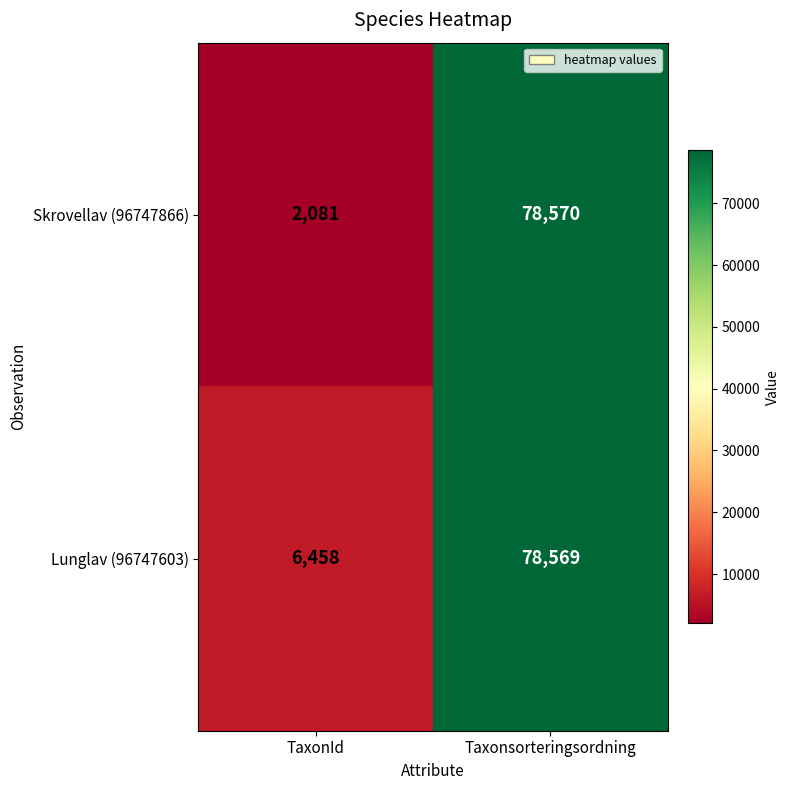

Which category has the highest value in the Skrovellav (96747866) series?

Taxonsorteringsordning